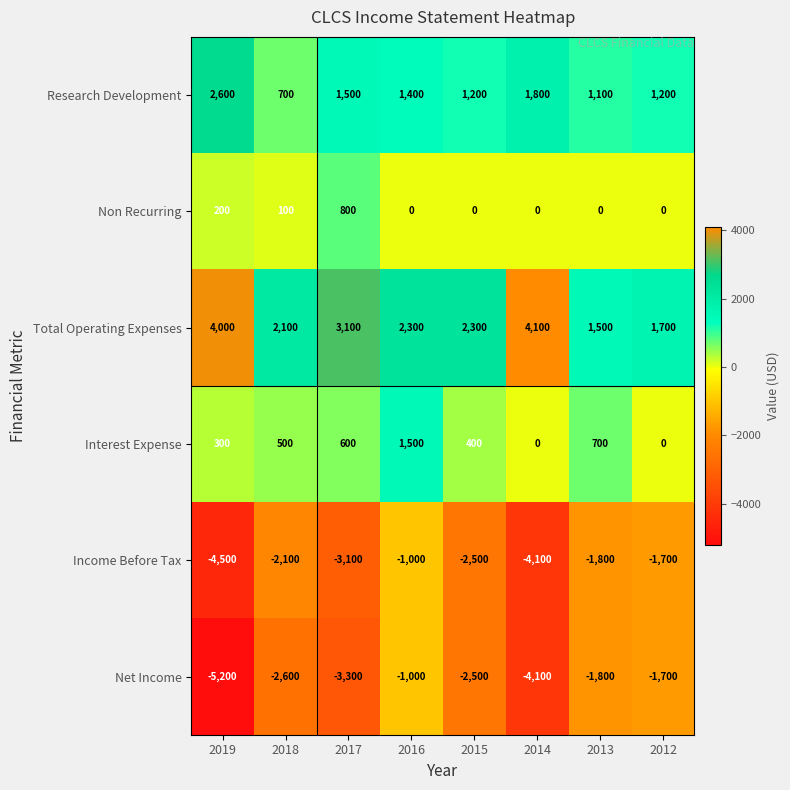

Which category has the highest value across all series?

2014